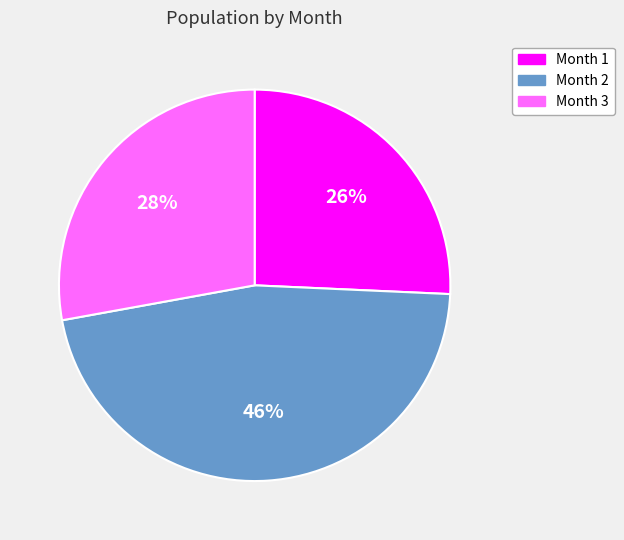

True or false: Month 3 accounts for 37% of the total.

False